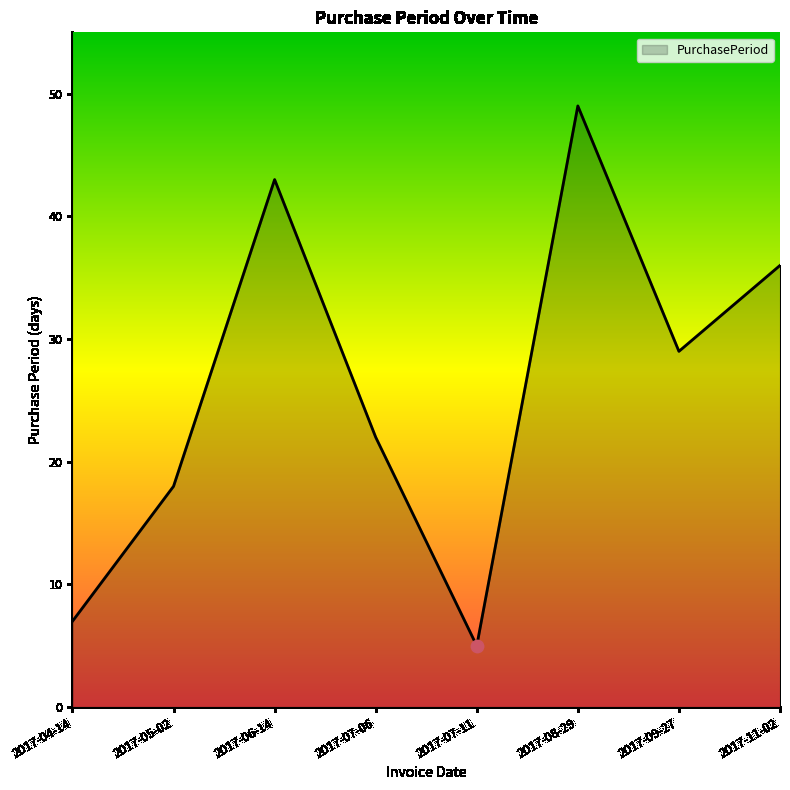

Between 2017-08-29 and 2017-06-14, which is larger?

2017-08-29